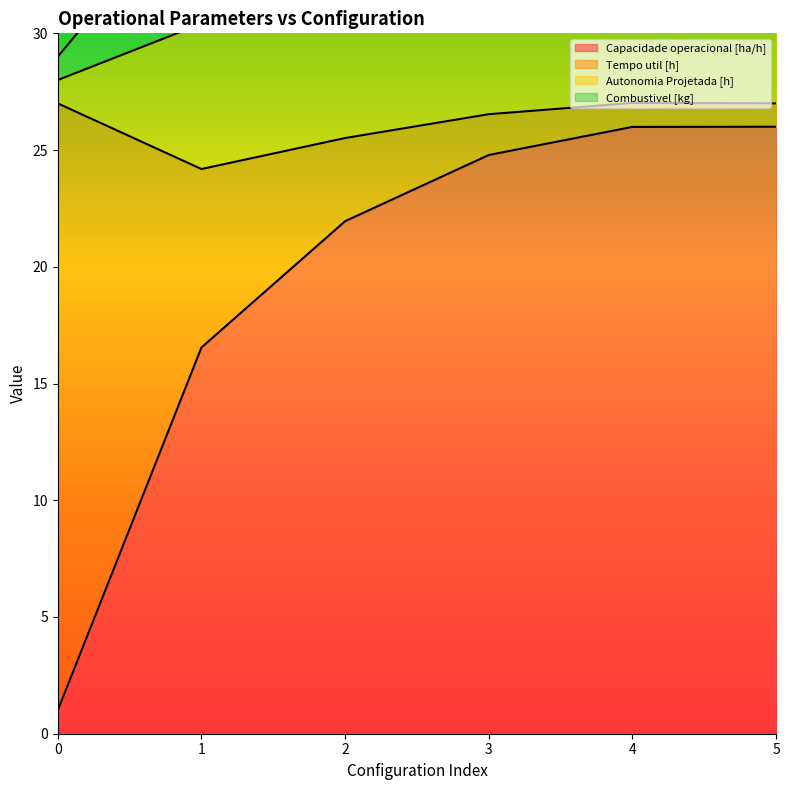

Is it true that Capacidade operacional [ha/h] equals 22.8 at 1?

False